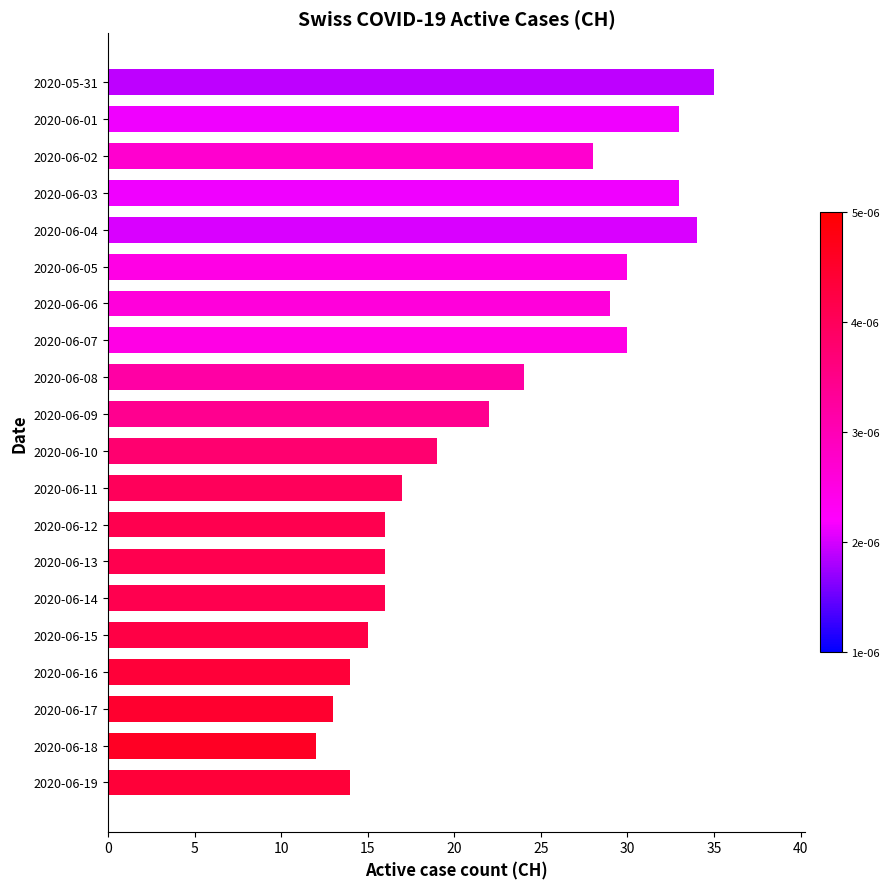

How many data points are less than 22?

10